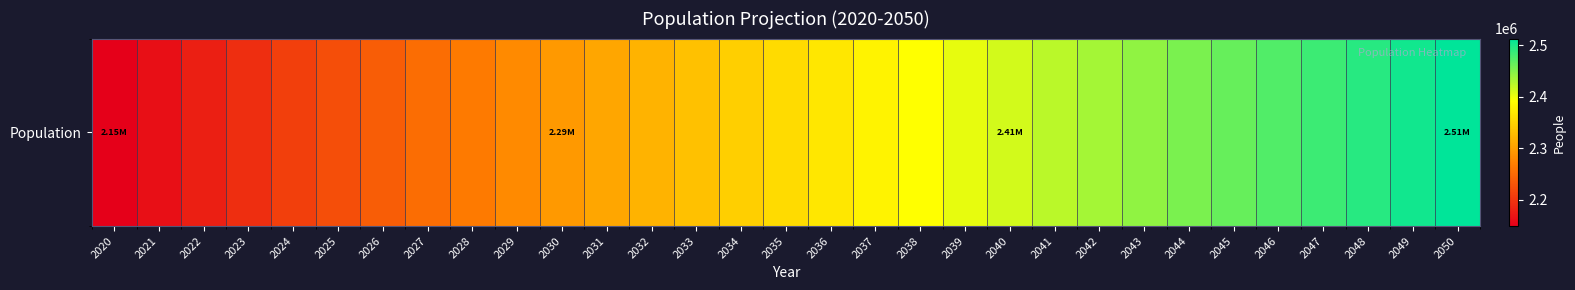

At which category does the chart reach its minimum across all series?

2020